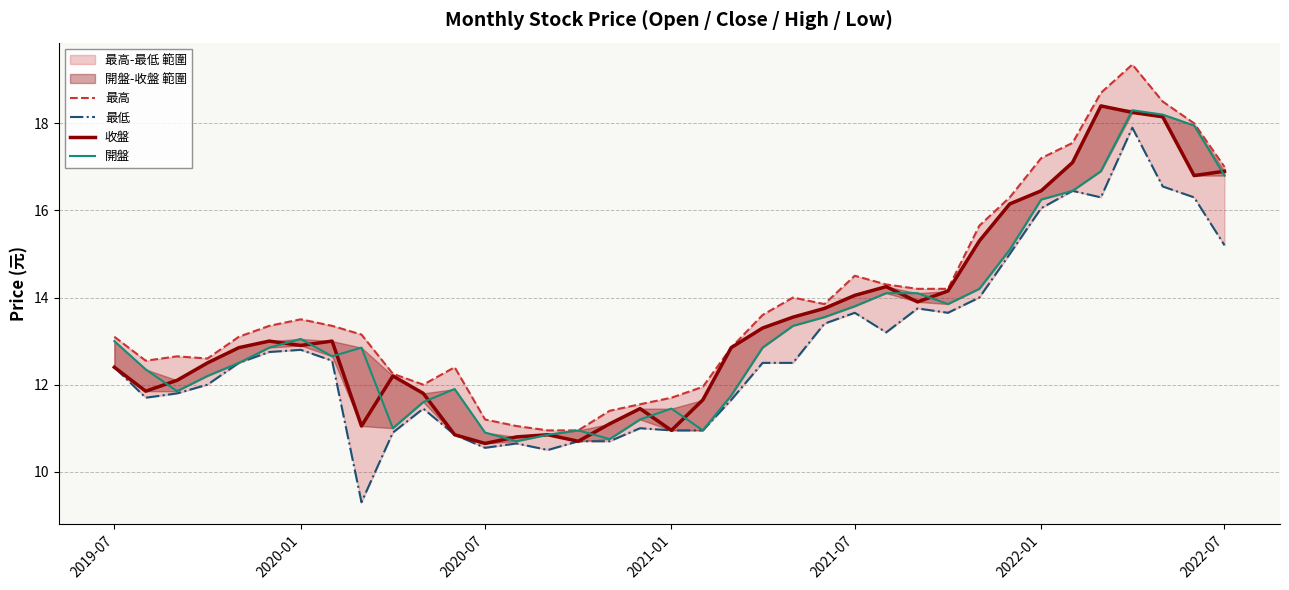

Where does the 開盤 series first go above 12?

2019-07